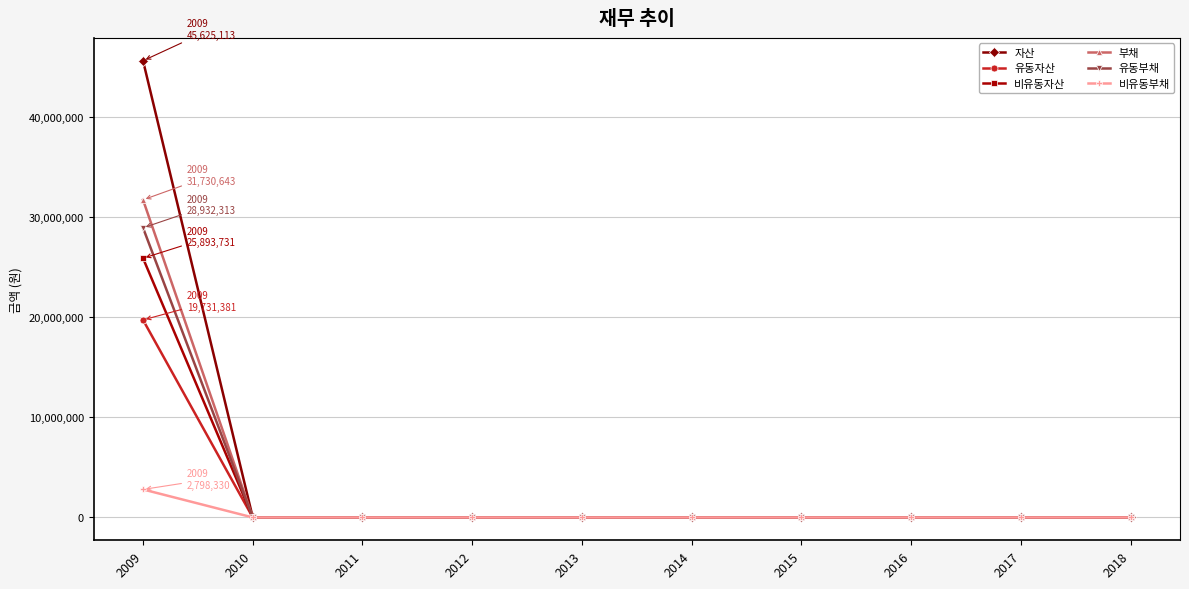

Is it true that 자산 equals -27620754 at 2018?

False